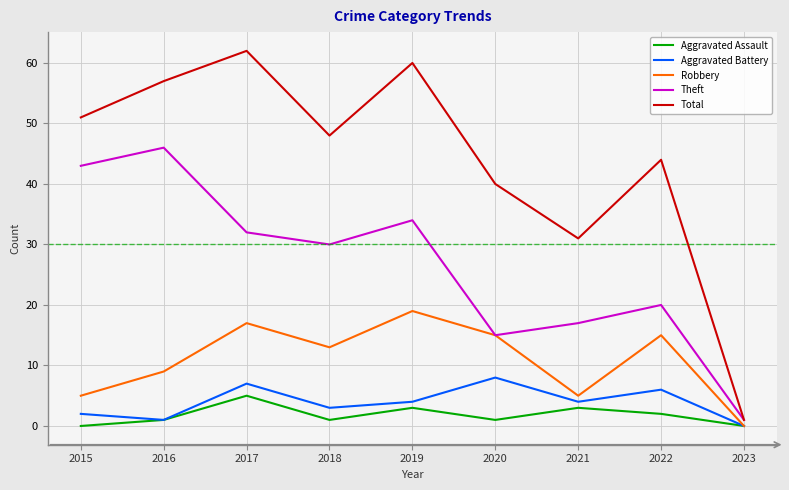

How many lines are shown in the chart?

5